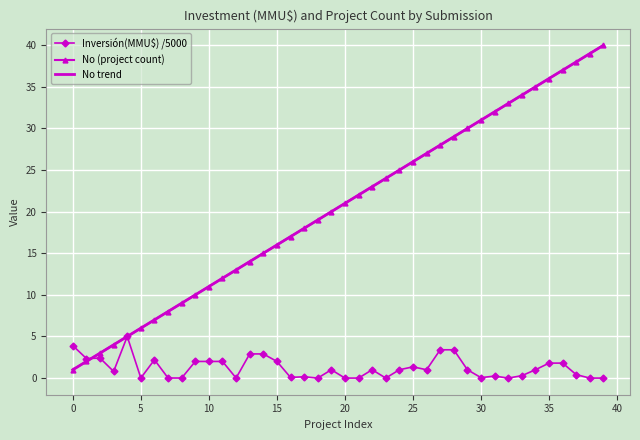

What is the value of the No trend point at the 15th from the left?

15.0